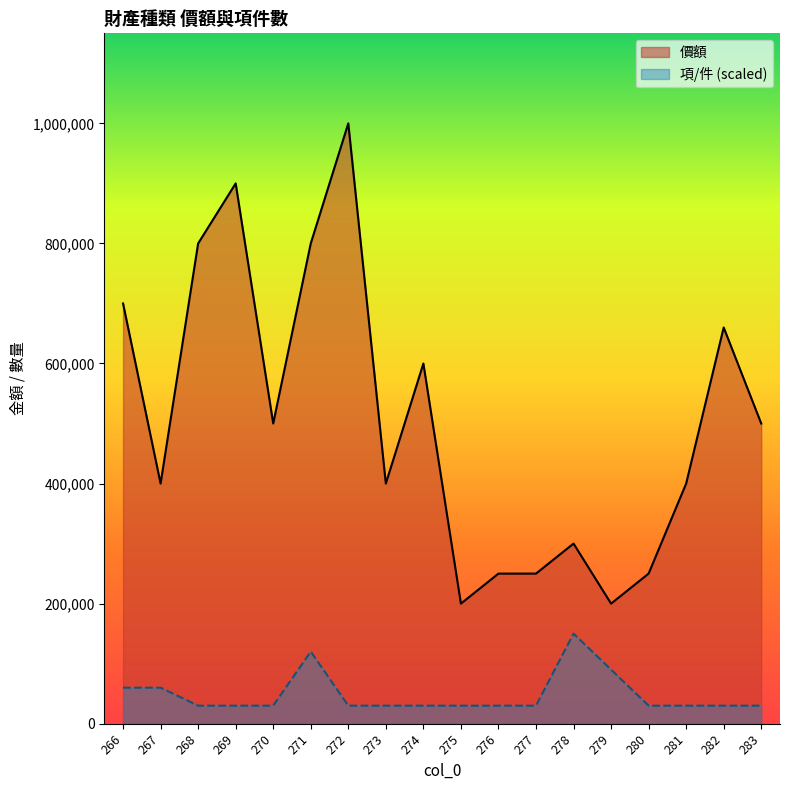

Reading right to left, what are all the values shown in this chart?

價額: 283=500000	282=660000	281=400000	280=250000	279=200000	278=300000	277=250000	276=250000	275=200000	274=600000	273=400000	272=1000000	271=800000	270=500000	269=900000	268=800000	267=400000	266=700000
項/件: 283=30000	282=30000	281=30000	280=30000	279=90000	278=150000	277=30000	276=30000	275=30000	274=30000	273=30000	272=30000	271=120000	270=30000	269=30000	268=30000	267=60000	266=60000